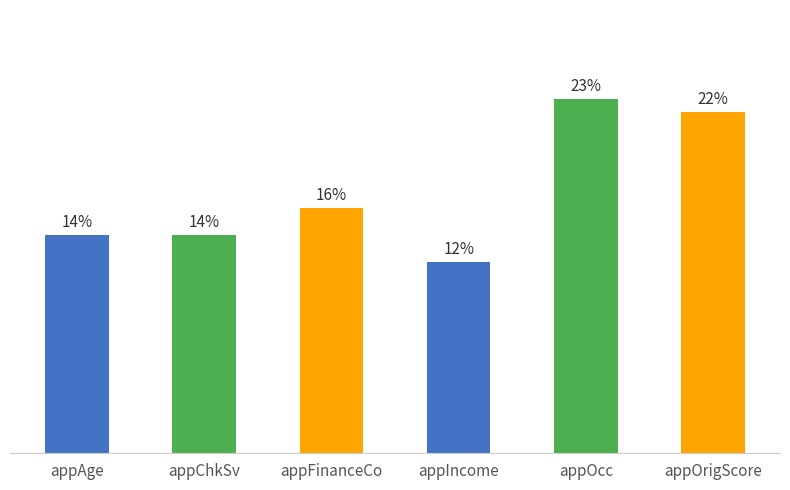

Which category has the highest value across all series?

appOcc